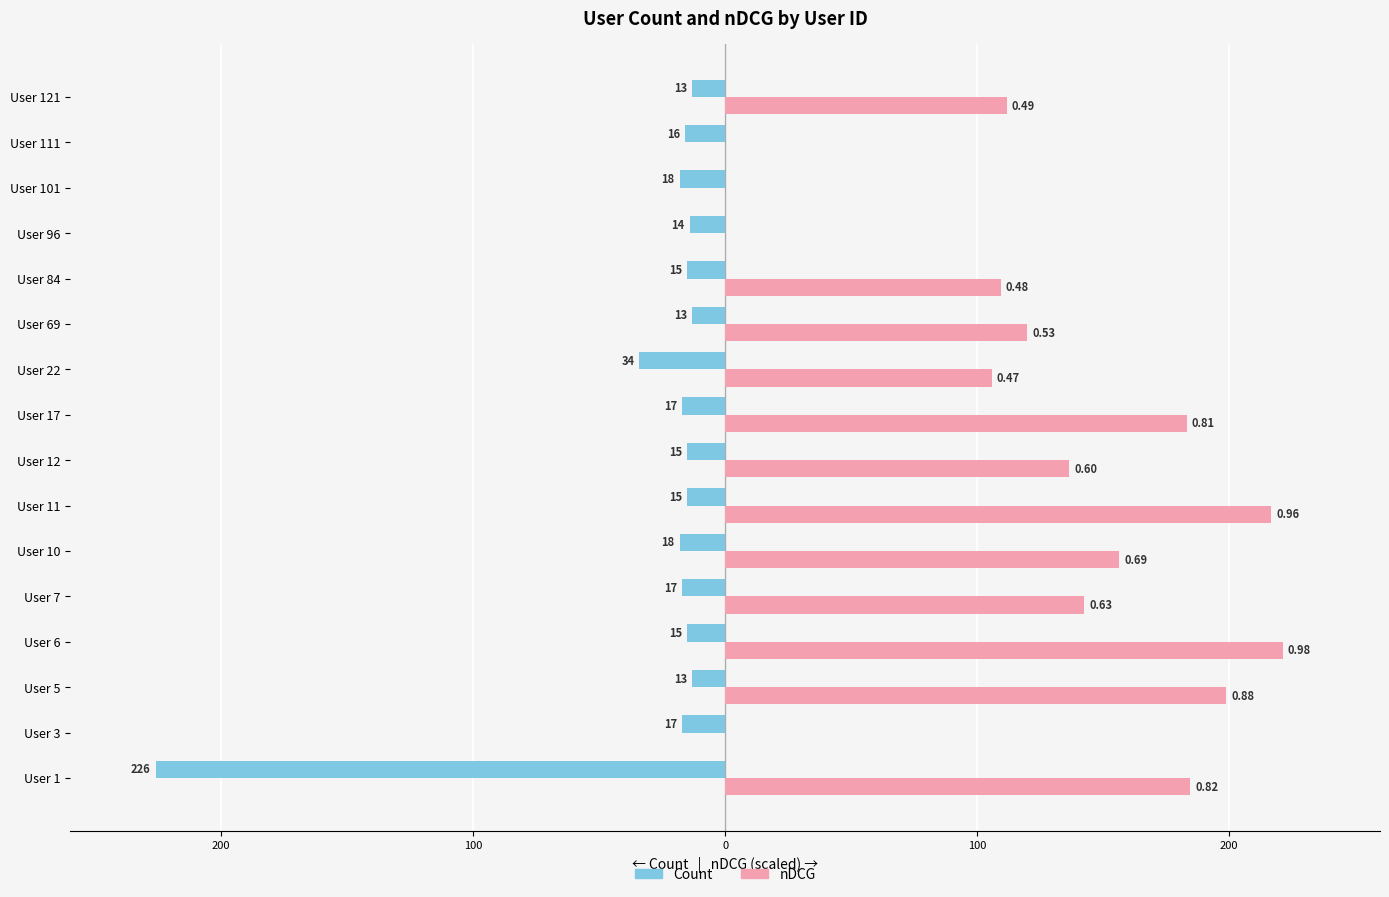

What is the difference between the maximum and second lowest values in the nDCG series?

221.3